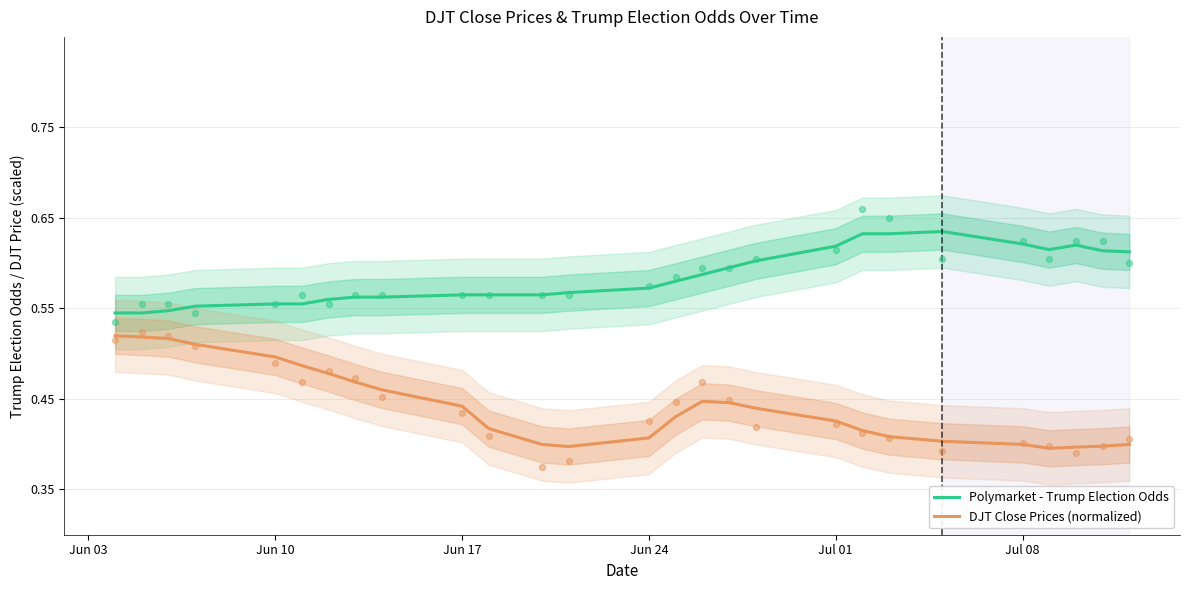

Which series contains the highest Y value?

Polymarket - Trump Election Odds